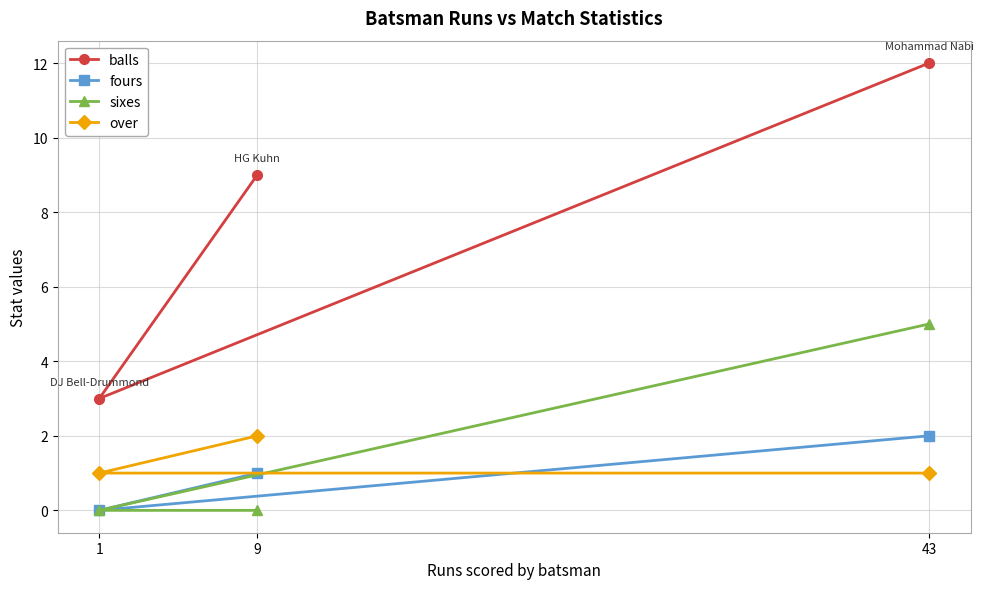

Which series has the widest spread of values?

balls